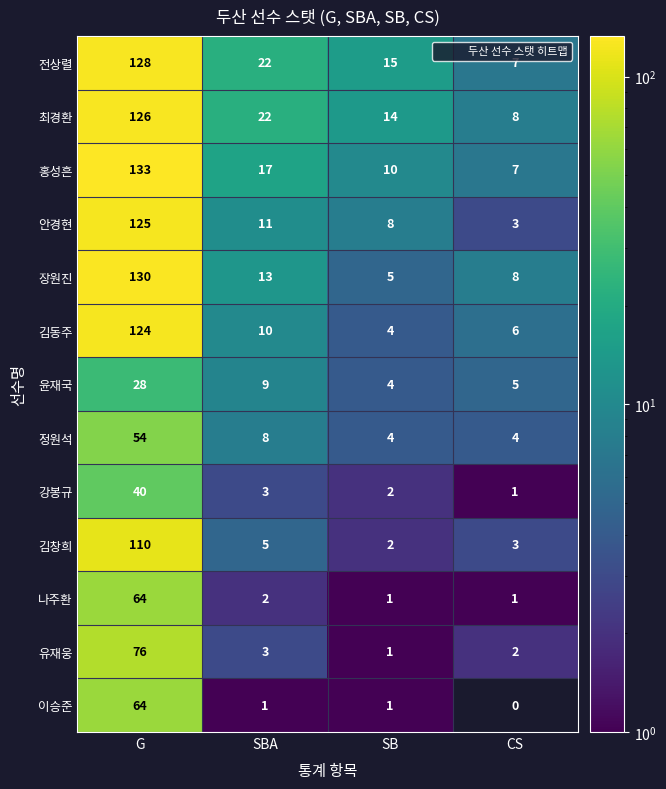

What is the spread (max minus min) of values at CS?

8